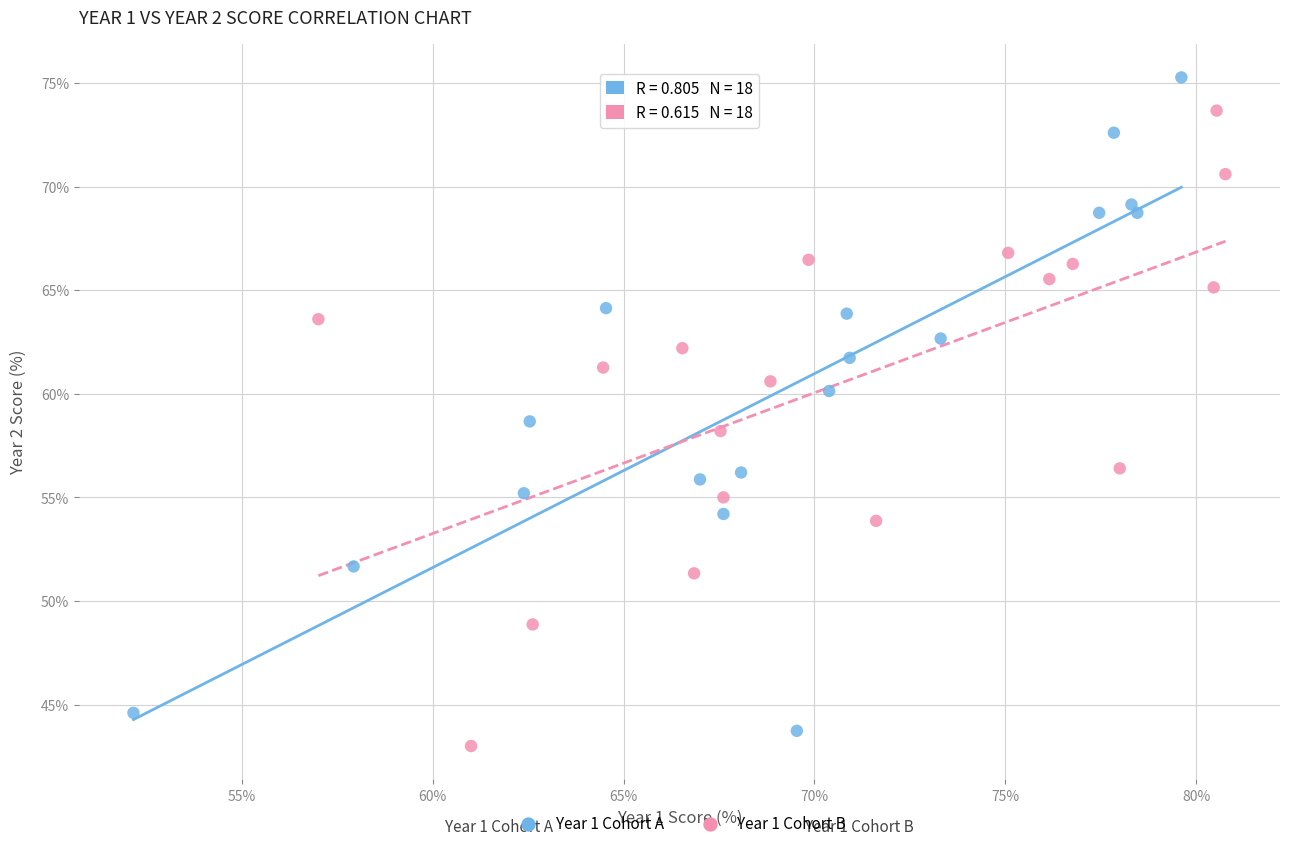

Which series has the widest spread of Y values?

Year 1 Cohort A